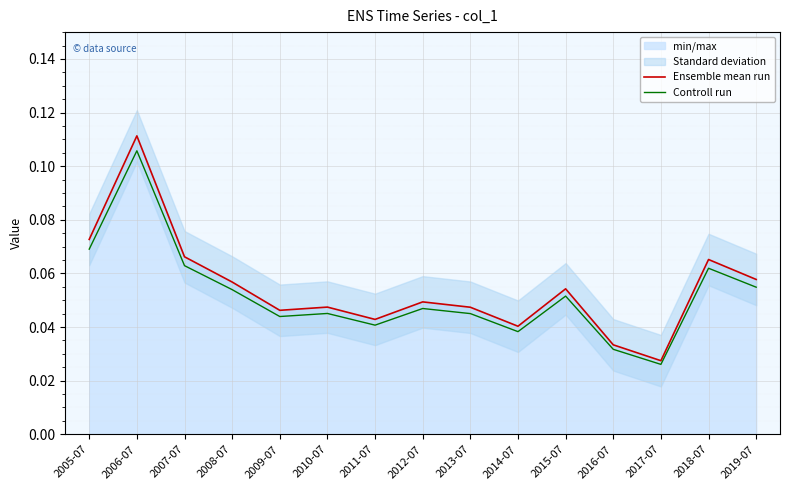

At which label does Controll run reach its peak?

2006-07